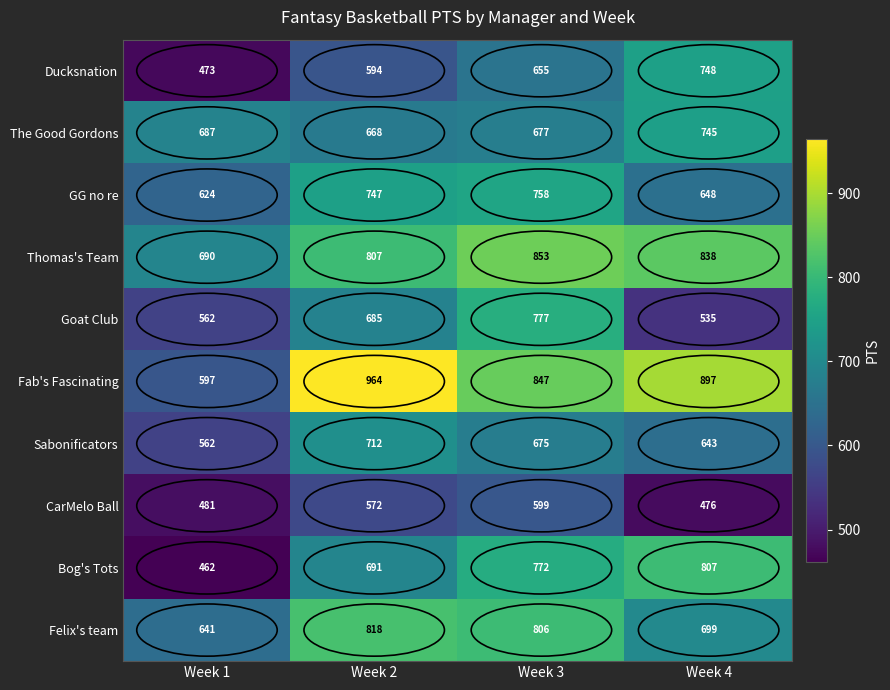

Which series has the largest total across all categories?

Fab's Fascinating